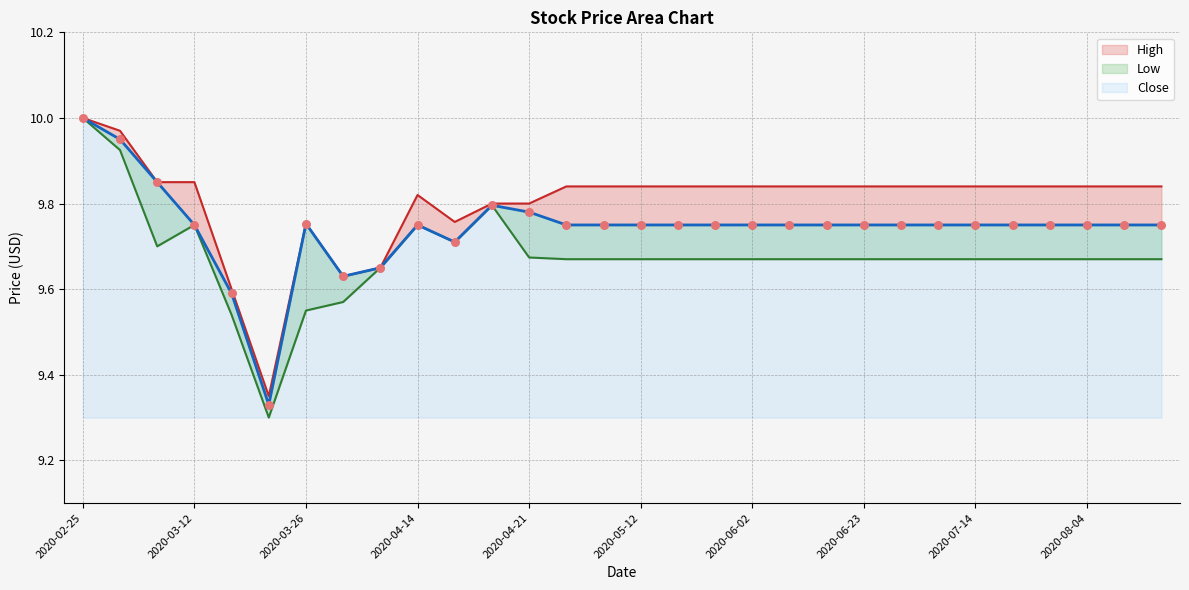

Which series has the largest total across all categories?

High